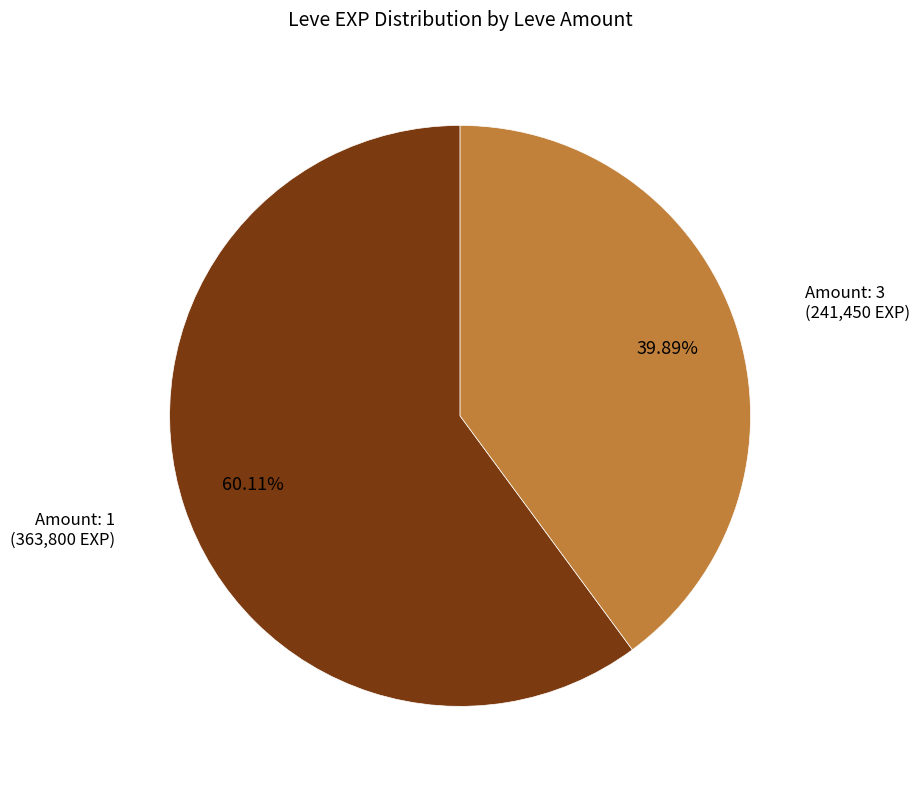

Is there any slice that represents more than half of the pie?

Yes